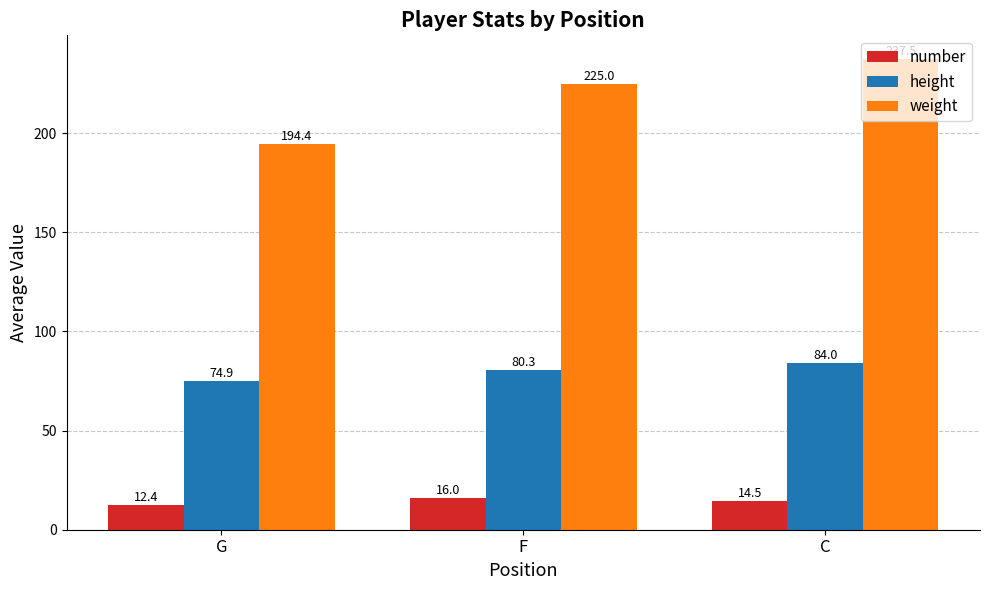

What is the sum of all weight values?

656.9